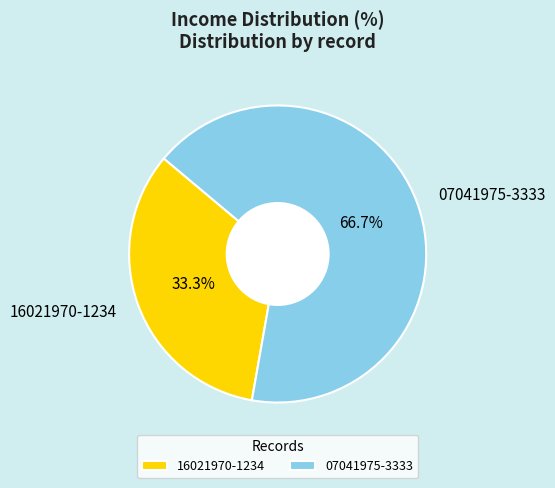

How many segments does this pie chart have?

2